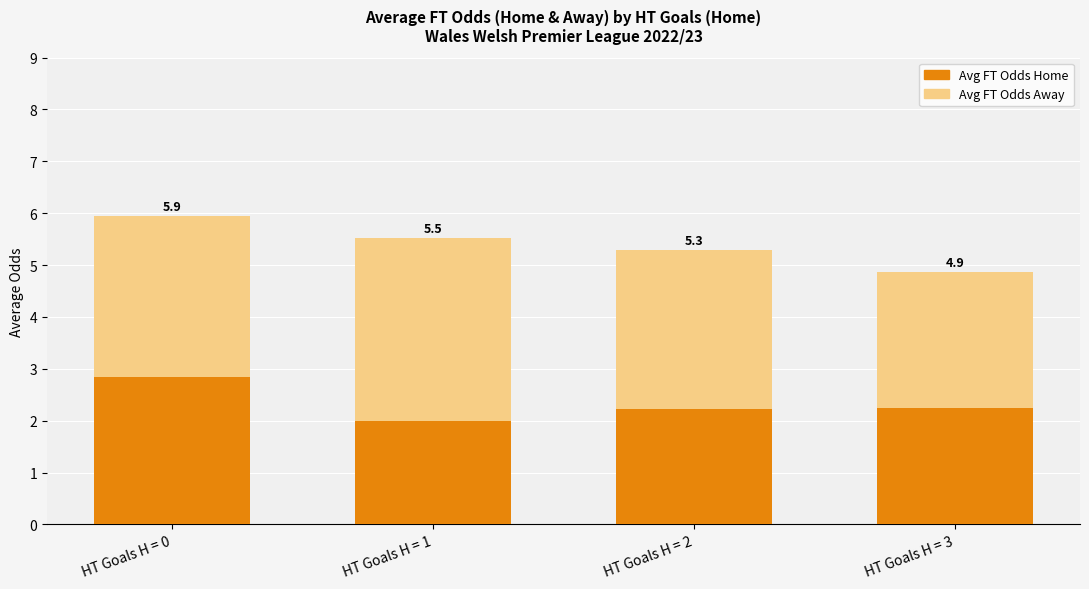

Does the chart contain any negative values?

No